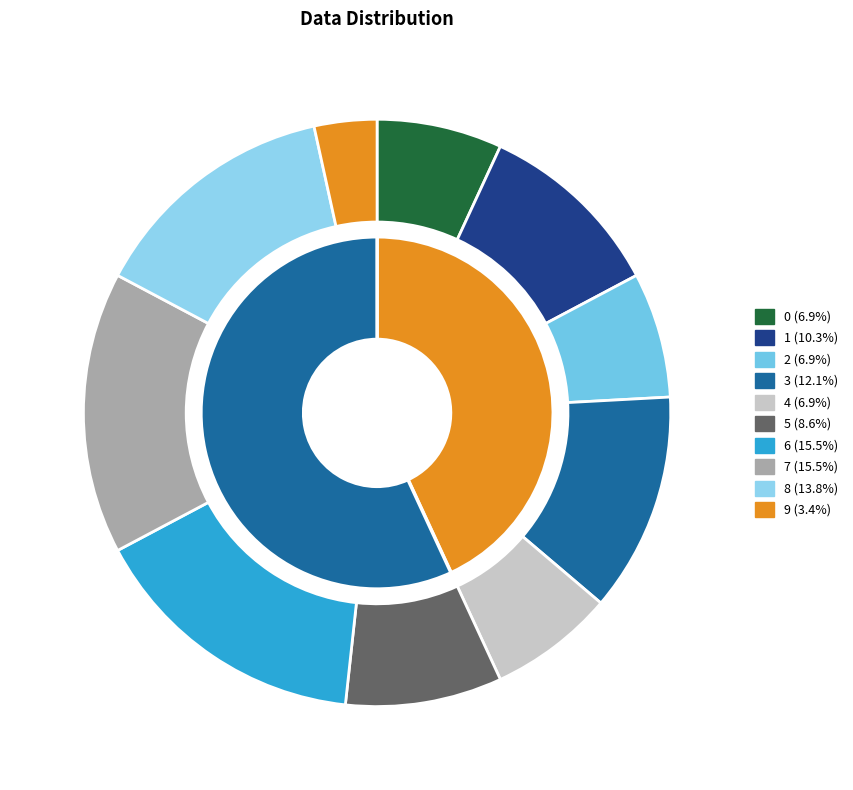

What percentage is the 9 slice, to the nearest percent?

3%